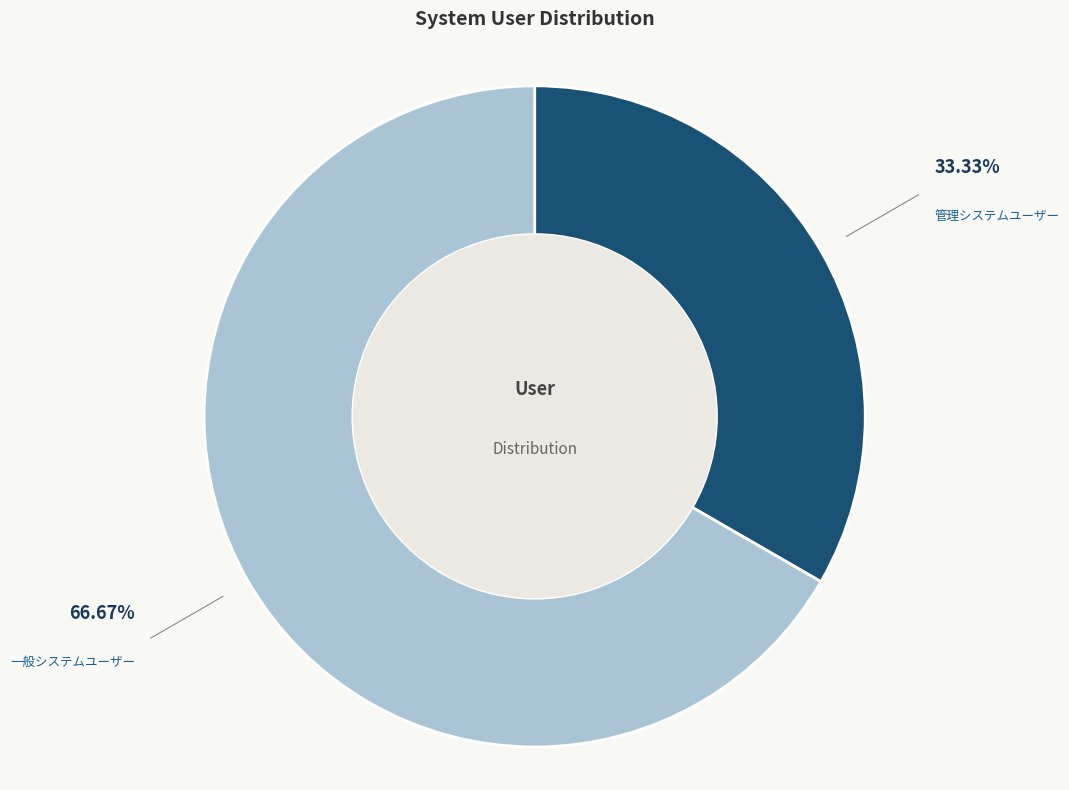

Do 一般システムユーザー and 管理システムユーザー together represent more than half of the pie?

Yes